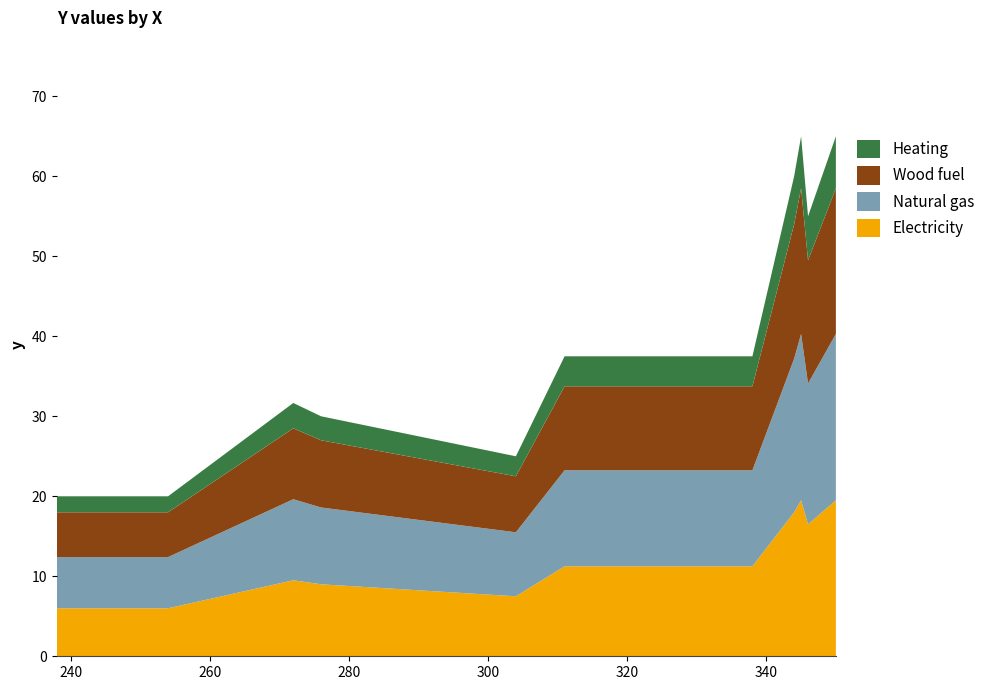

What is the lowest value of the Electricity series?

6.0